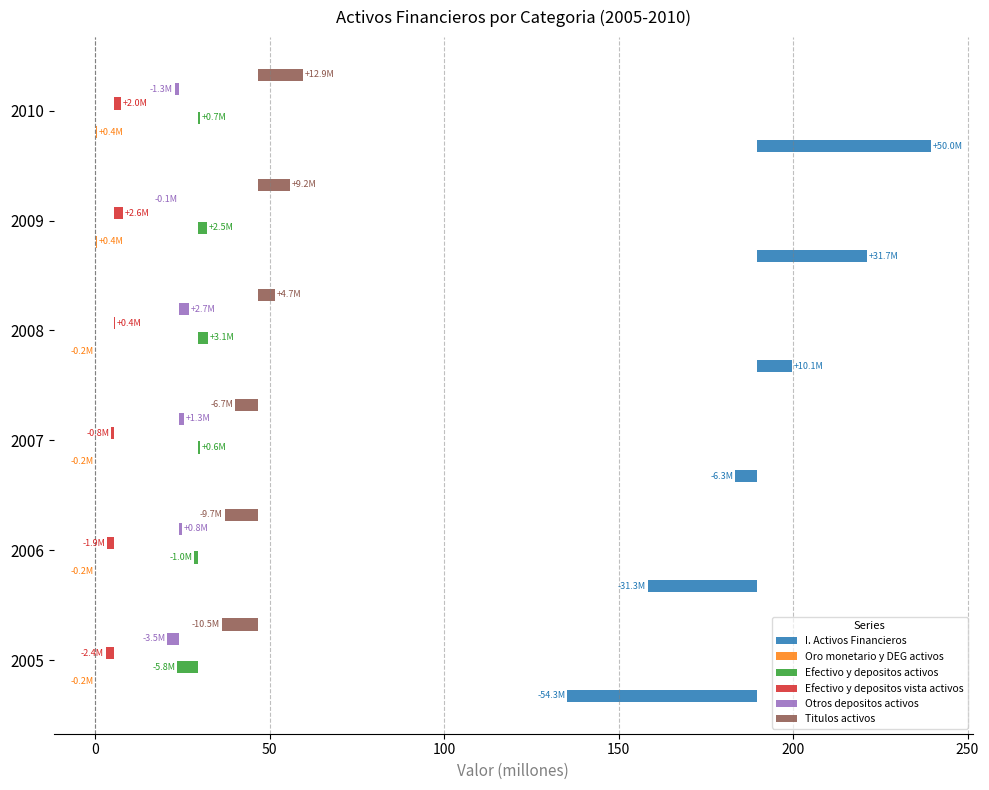

What is the total value across all series at 2005?

-76.6